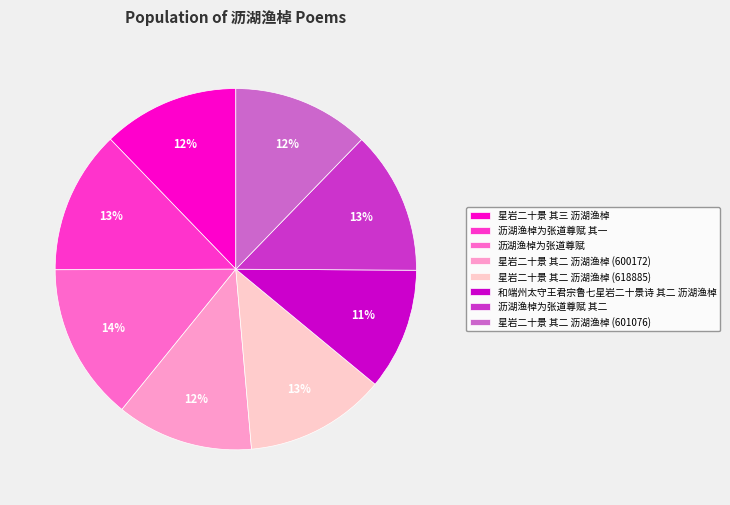

Is the sum of 沥湖渔棹为张道尊赋 and 沥湖渔棹为张道尊赋 其二 greater than half?

No